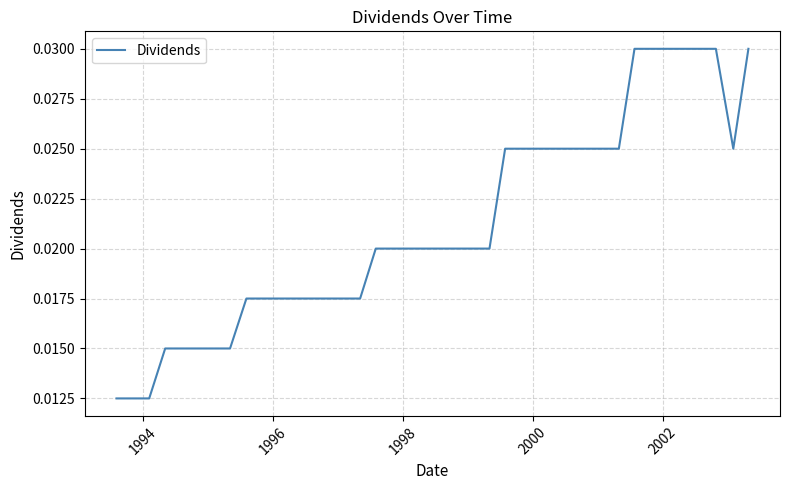

Does the chart display data point markers on the line(s)?

No